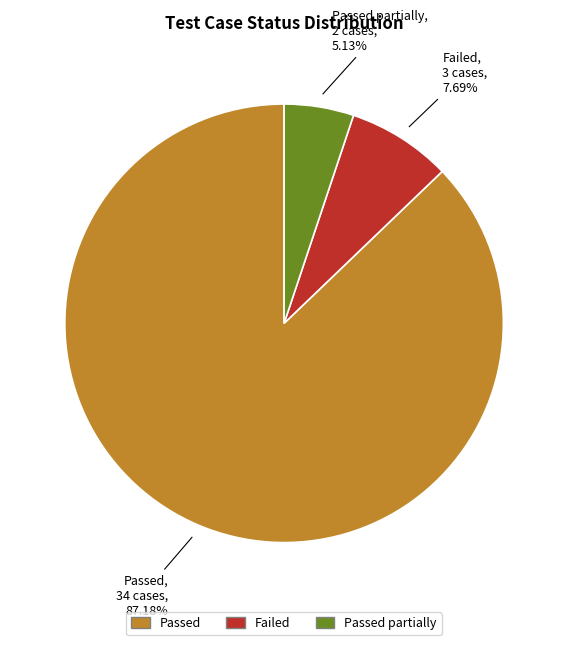

How many slices are in this pie chart?

3